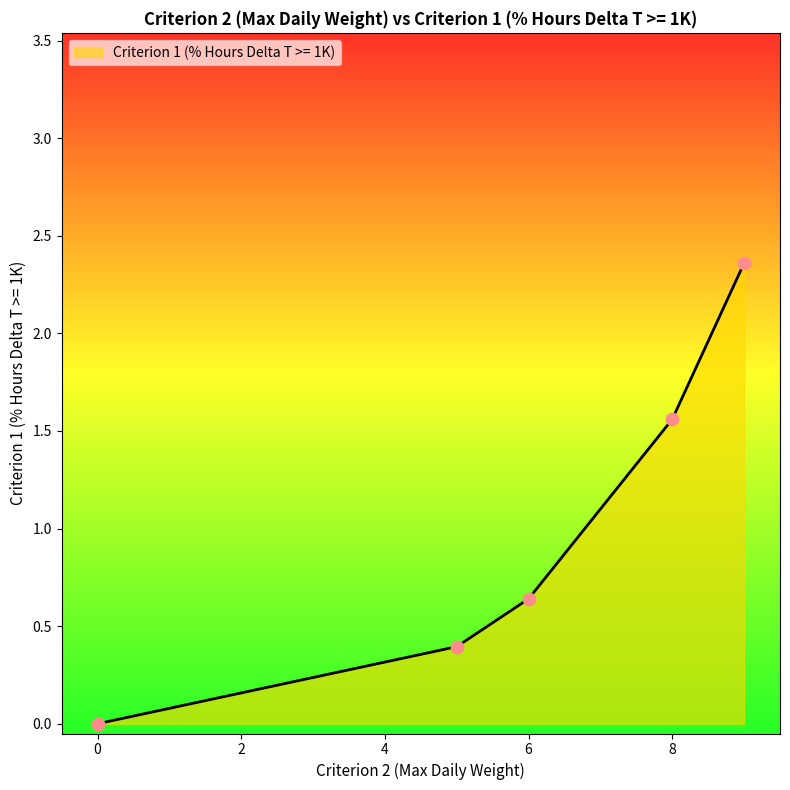

What is the difference between the maximum and second lowest values?

2.0